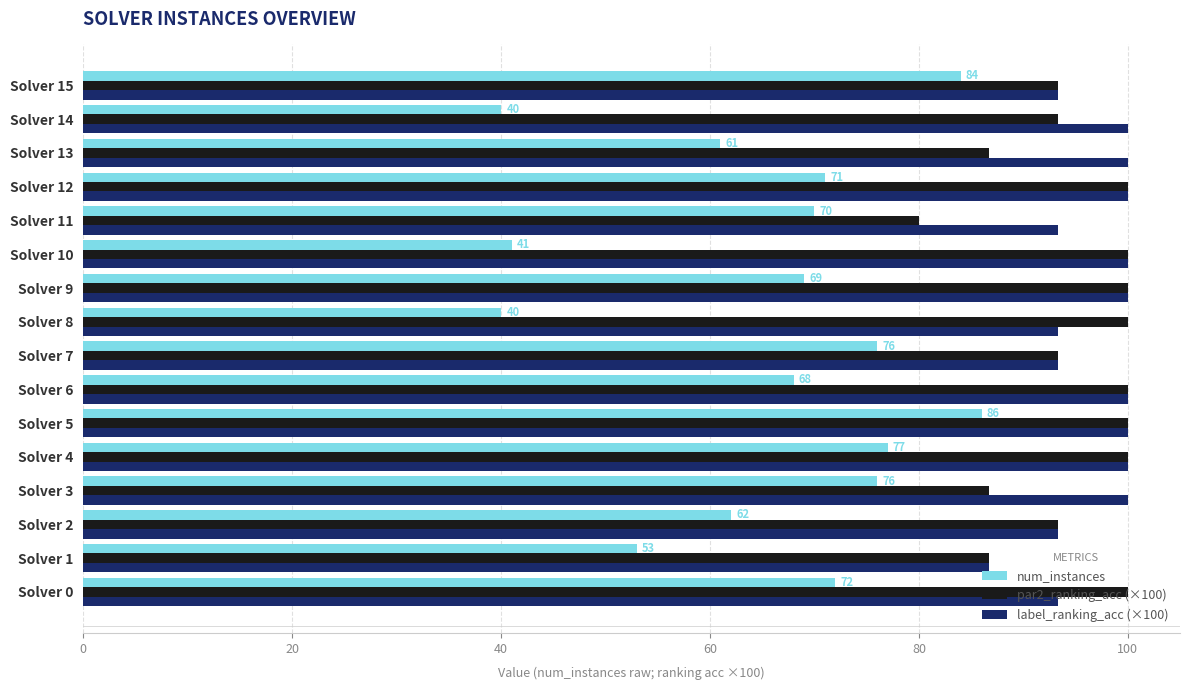

True or false: par2_ranking_acc (×100) has a value of 148.8 at Solver 14.

False